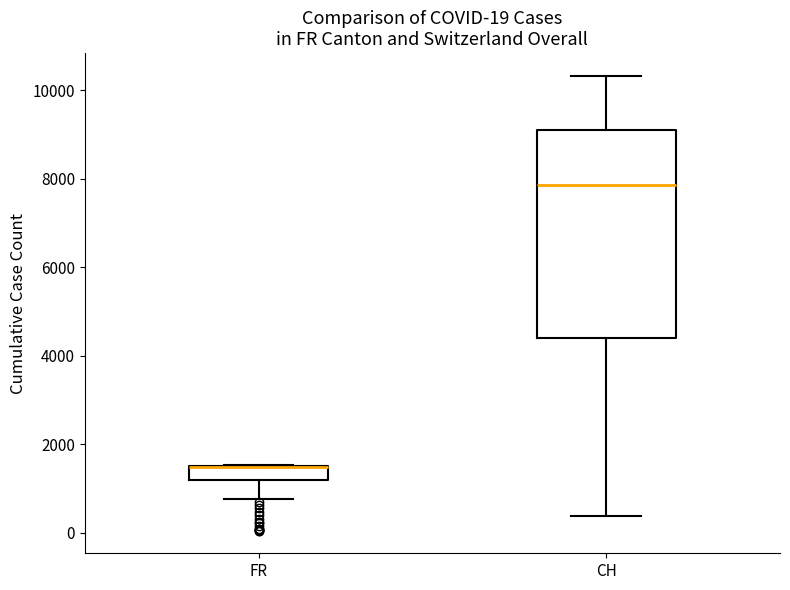

Which box is the tallest, from its lower edge to its upper edge?

CH